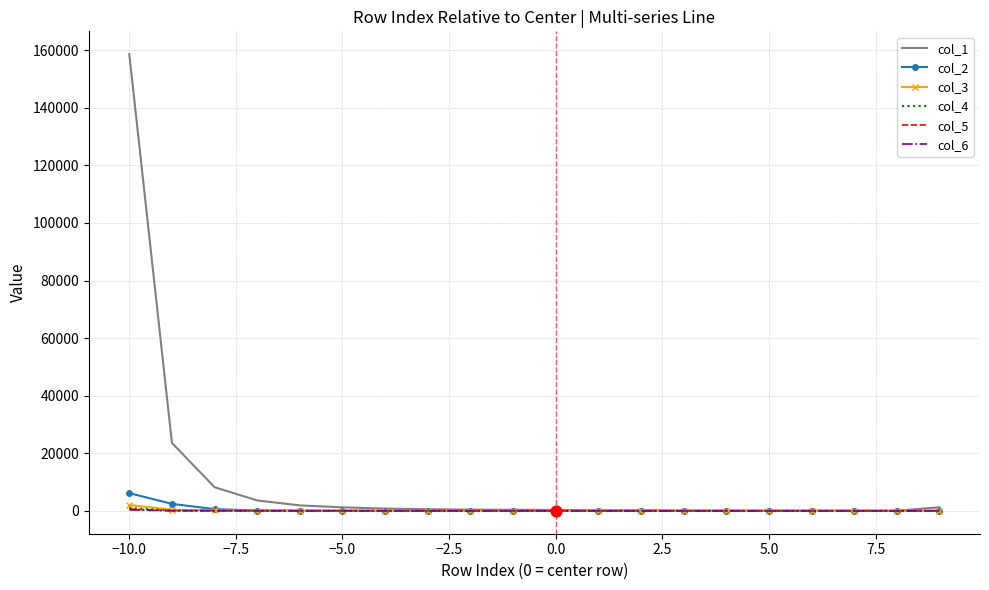

Which series has the largest range (max minus min)?

col_1